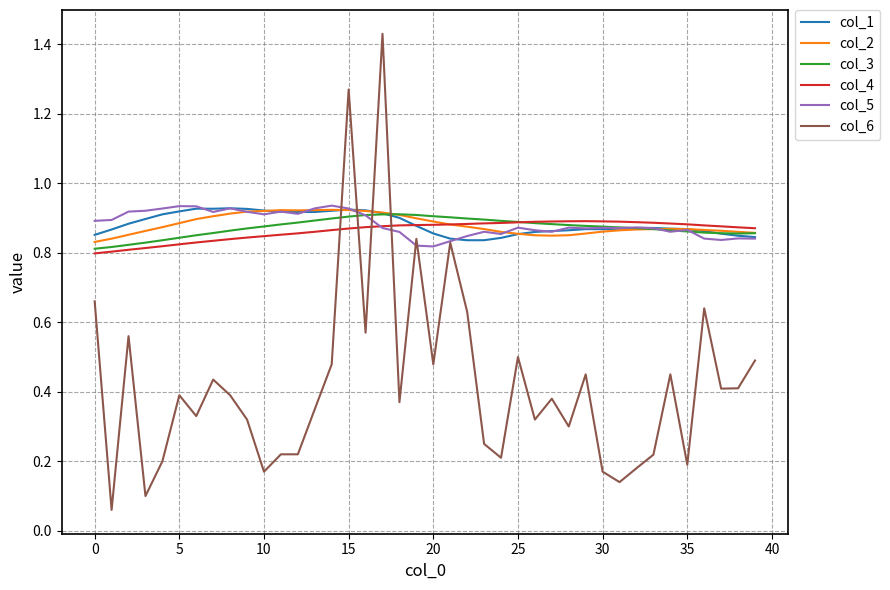

Which series has the widest spread of values?

col_6